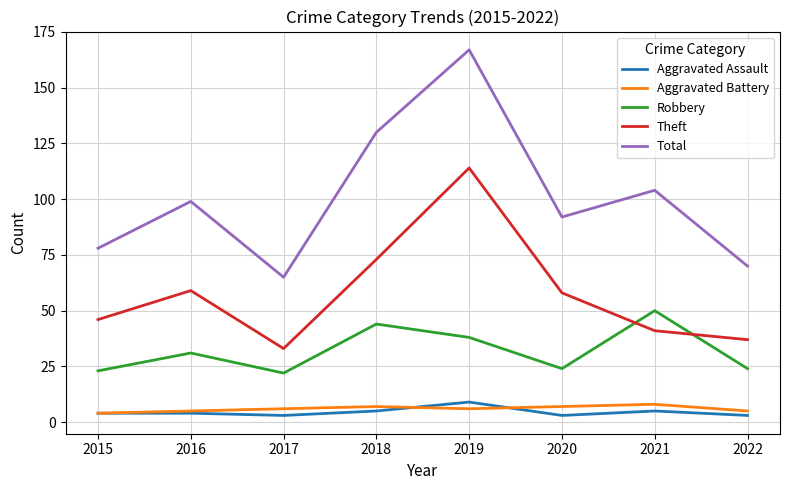

Which series has the widest spread of values?

Total